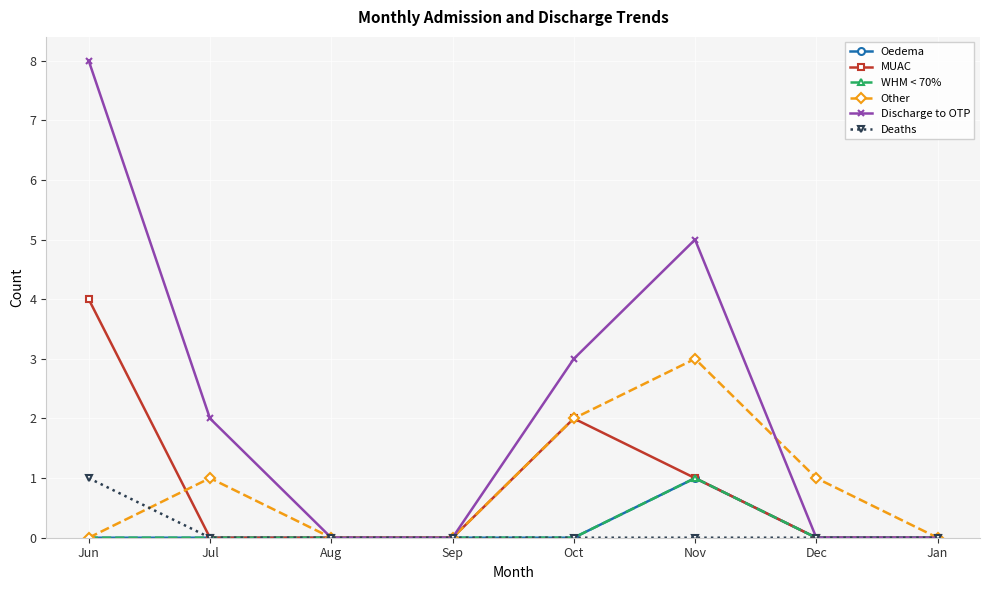

At which label does Other first exceed 1?

Oct